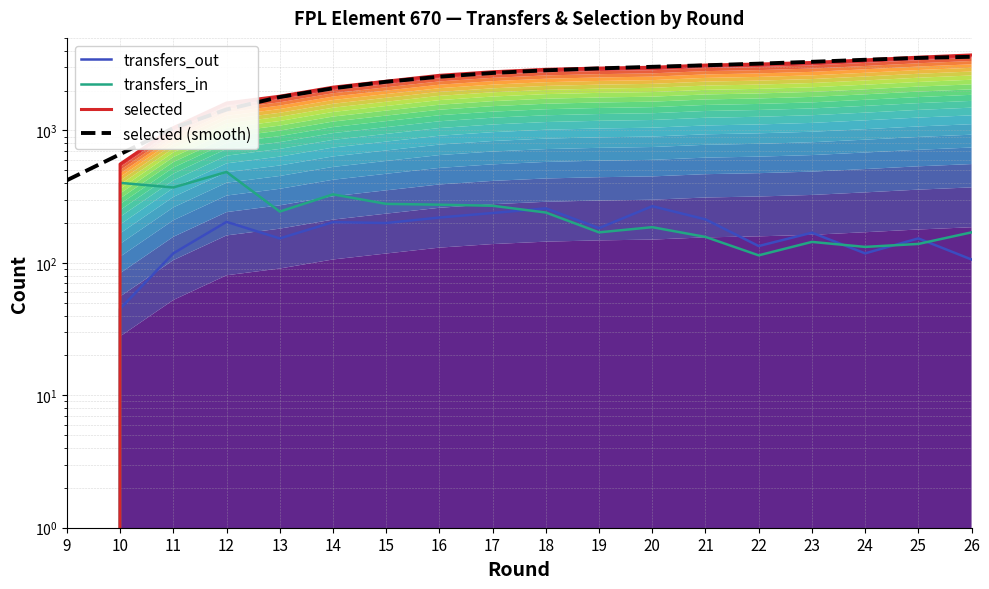

Is the value of transfers_out at 25 greater than the value of selected at 21?

No